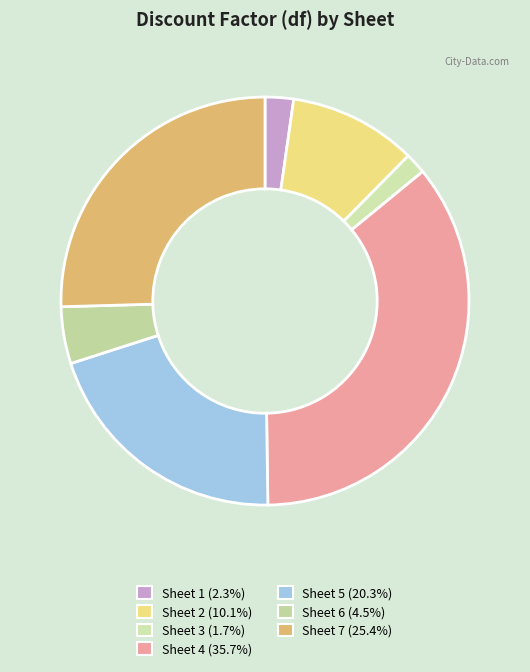

To the nearest percent, what is the difference between the largest and smallest slice percentages?

34%